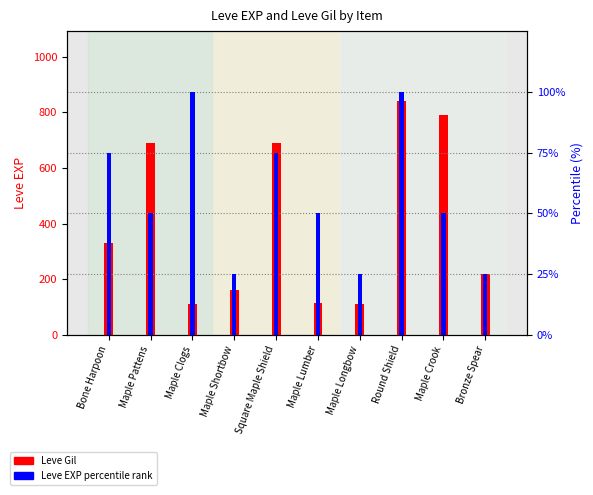

Reading left to right, transcribe all the data shown in this chart.

Leve Gil: Bone Harpoon=330	Maple Pattens=690	Maple Clogs=112	Maple Shortbow=160	Square Maple Shield=690	Maple Lumber=113	Maple Longbow=110	Round Shield=840	Maple Crook=790	Bronze Spear=220
Leve EXP percentile: Bone Harpoon=75	Maple Pattens=50	Maple Clogs=100	Maple Shortbow=25	Square Maple Shield=75	Maple Lumber=50	Maple Longbow=25	Round Shield=100	Maple Crook=50	Bronze Spear=25